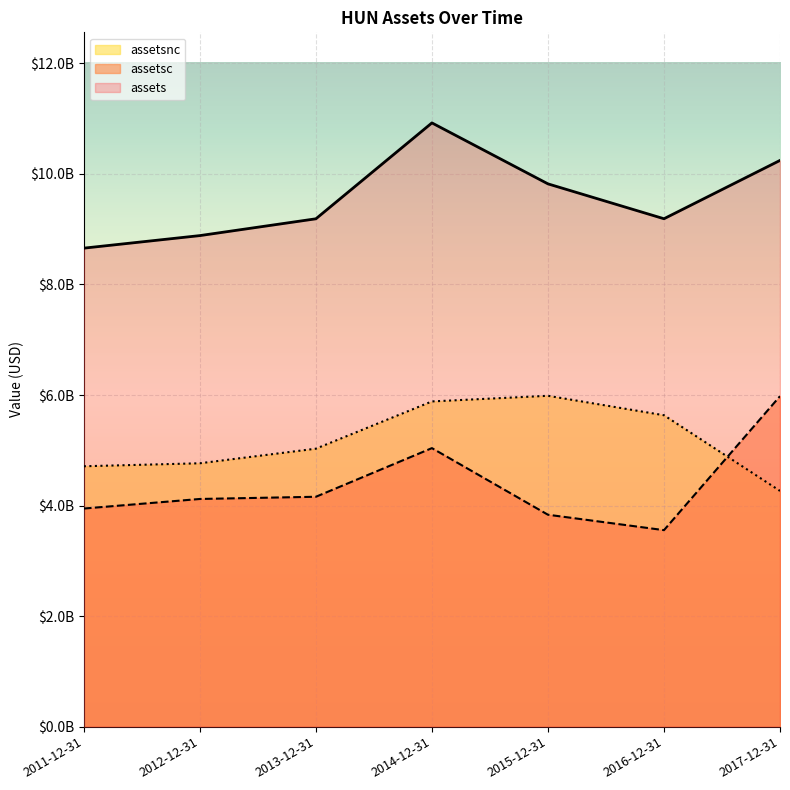

What are all the series names shown in the legend?

assetsnc, assetsc, assets